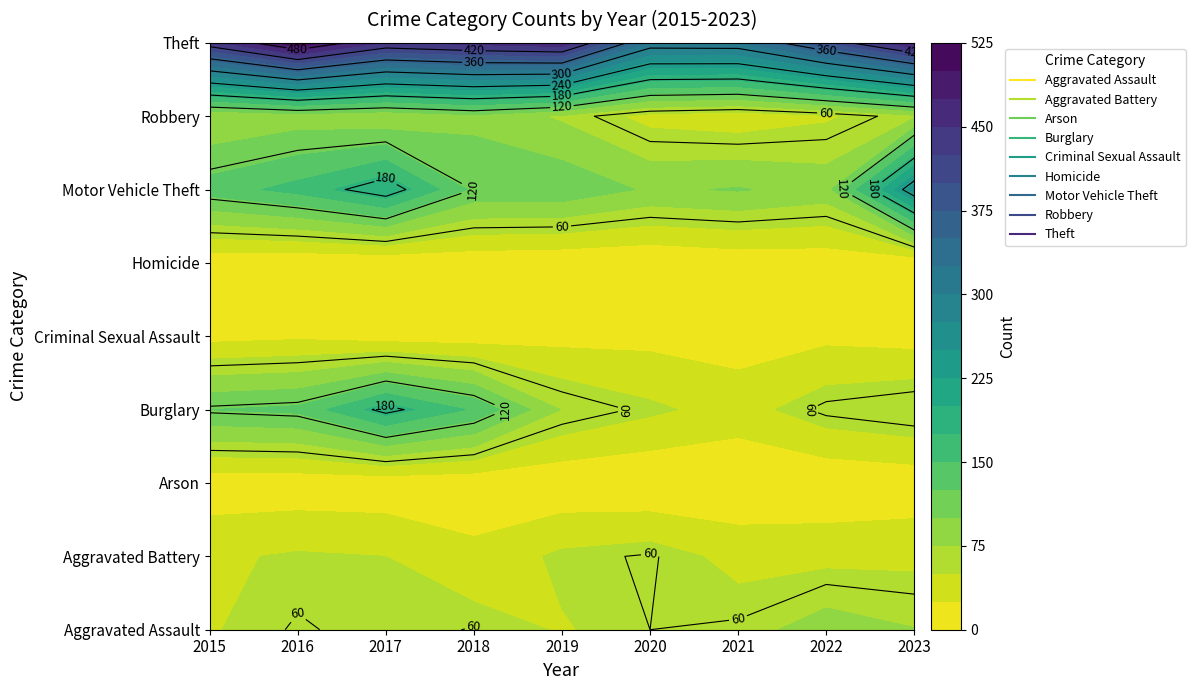

What is the average value of the Robbery series?

66